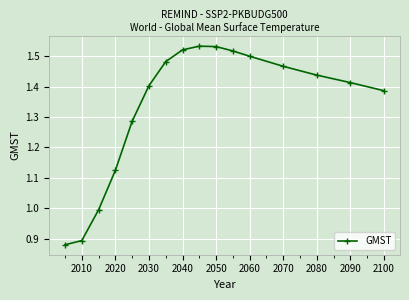

True or false: the data has more than 0 interior local peaks.

True